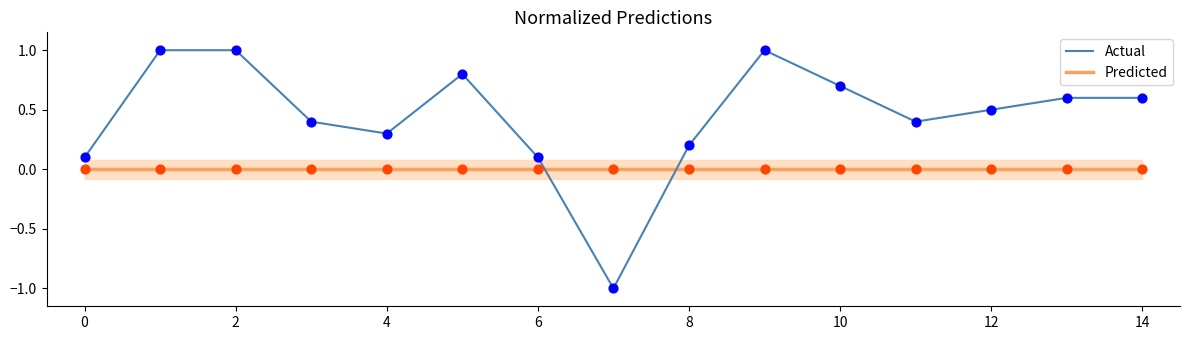

Is the value of Predicted at 0 greater than the value of Actual at 4?

No